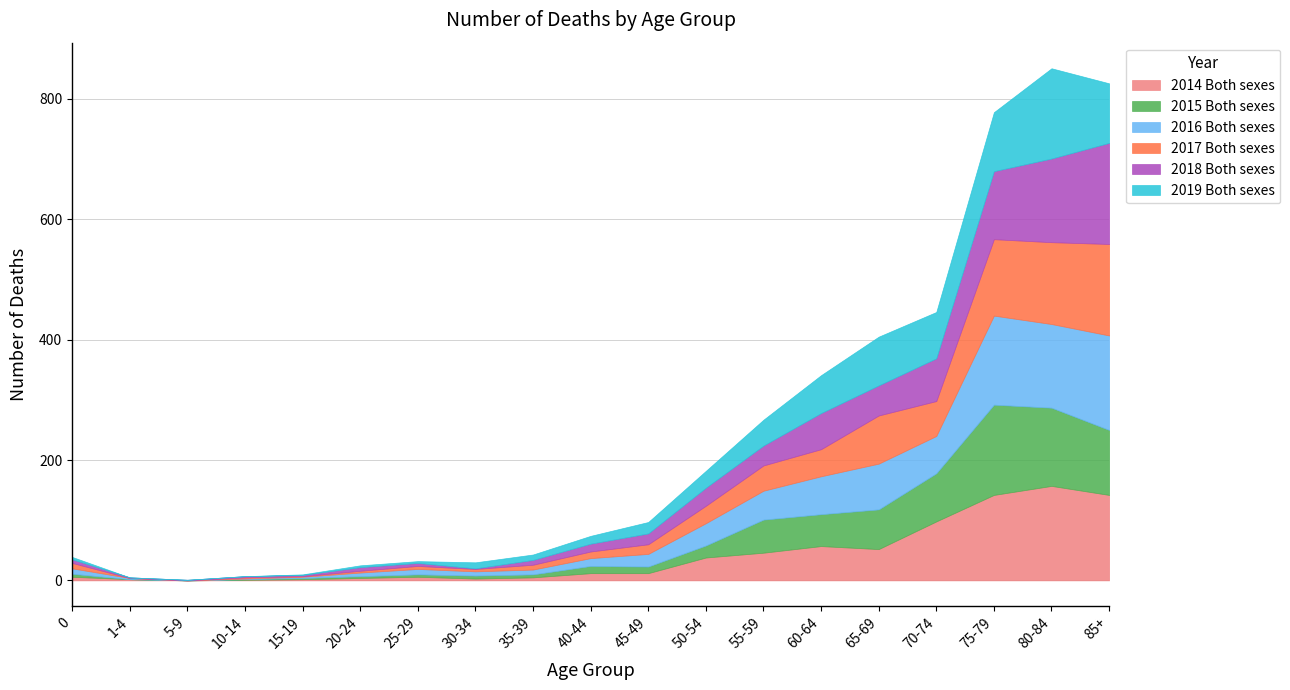

Reading left to right, transcribe all the data shown in this chart.

2014 Both sexes: 0=6	1-4=2	5-9=0	10-14=1	15-19=2	20-24=4	25-29=6	30-34=3	35-39=5	40-44=12	45-49=12	50-54=38	55-59=46	60-64=57	65-69=52	70-74=98	75-79=142	80-84=157	85+=142
2015 Both sexes: 0=5	1-4=0	5-9=0	10-14=1	15-19=2	20-24=3	25-29=4	30-34=5	35-39=5	40-44=12	45-49=11	50-54=20	55-59=55	60-64=53	65-69=66	70-74=80	75-79=150	80-84=130	85+=108
2016 Both sexes: 0=9	1-4=2	5-9=0	10-14=1	15-19=2	20-24=6	25-29=9	30-34=7	35-39=8	40-44=13	45-49=21	50-54=37	55-59=48	60-64=63	65-69=76	70-74=62	75-79=148	80-84=139	85+=157
2017 Both sexes: 0=9	1-4=0	5-9=0	10-14=2	15-19=1	20-24=3	25-29=5	30-34=4	35-39=8	40-44=11	45-49=16	50-54=29	55-59=42	60-64=45	65-69=80	70-74=58	75-79=127	80-84=136	85+=152
2018 Both sexes: 0=6	1-4=1	5-9=1	10-14=2	15-19=2	20-24=6	25-29=5	30-34=1	35-39=8	40-44=13	45-49=18	50-54=30	55-59=33	60-64=60	65-69=50	70-74=71	75-79=113	80-84=139	85+=168
2019 Both sexes: 0=4	1-4=0	5-9=0	10-14=0	15-19=1	20-24=3	25-29=3	30-34=10	35-39=9	40-44=13	45-49=19	50-54=28	55-59=43	60-64=63	65-69=81	70-74=77	75-79=98	80-84=150	85+=99